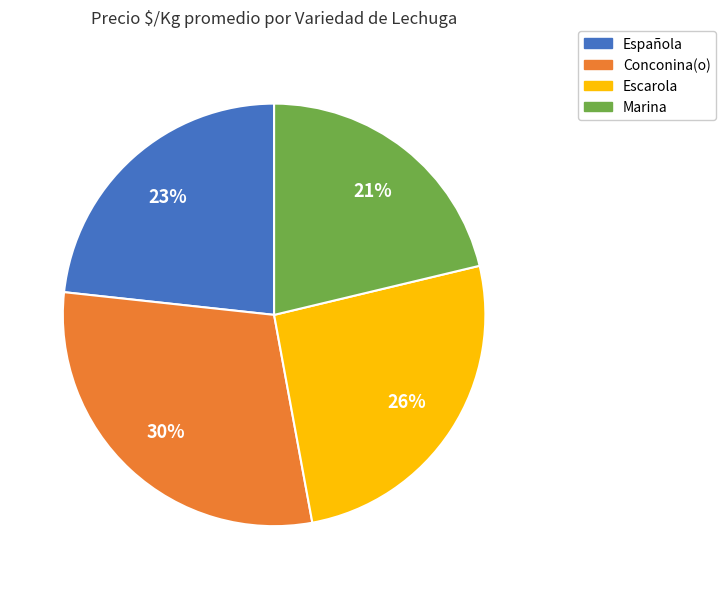

What percentage is the Conconina(o) slice, to the nearest percent?

30%